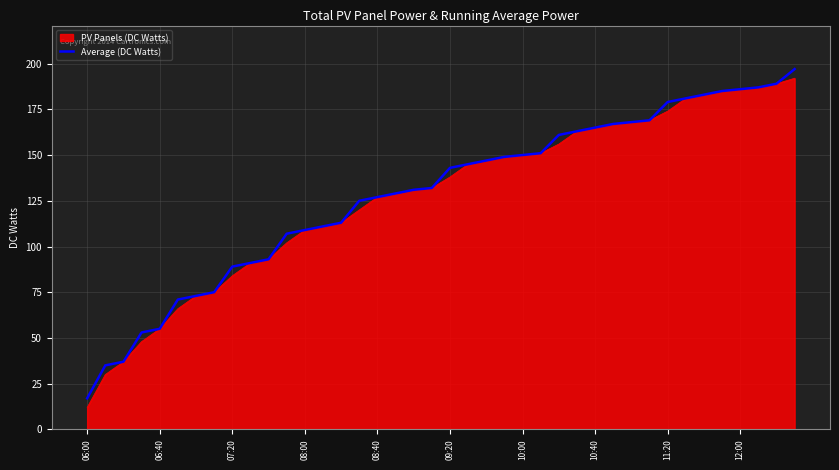

What is the greatest value displayed?

197